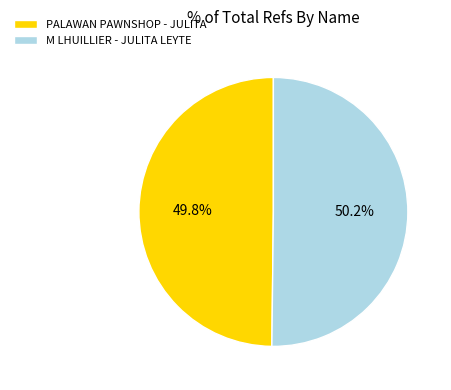

Is it true that M LHUILLIER - JULITA LEYTE is 50% of the pie?

True